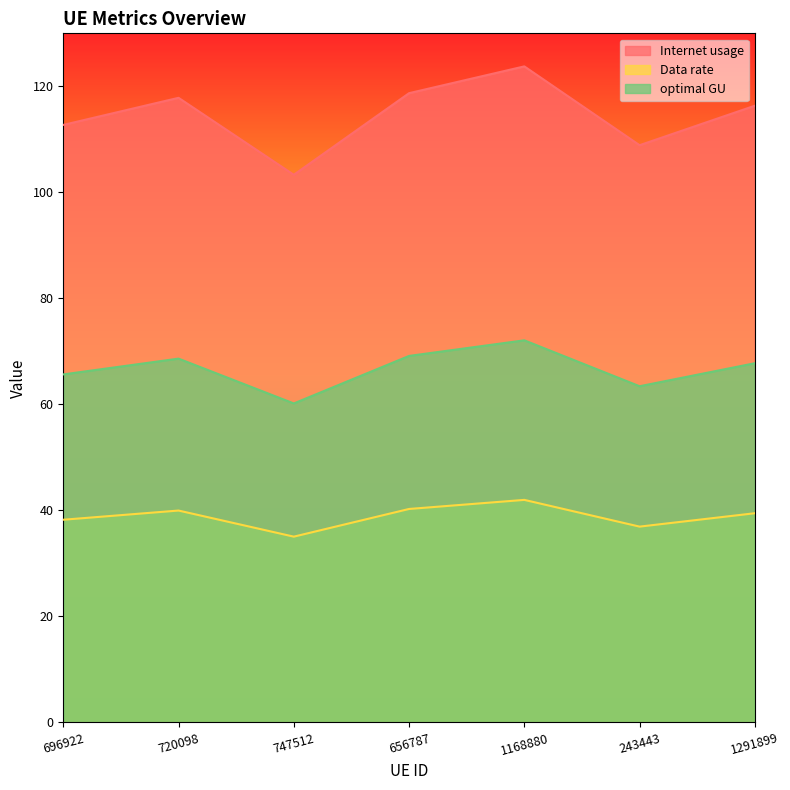

How many data points in optimal GU are less than 67?

3